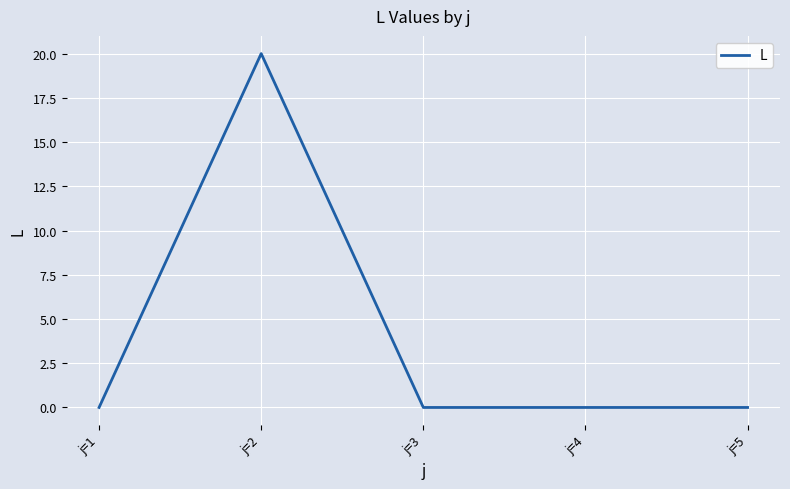

What is the greatest value displayed?

20